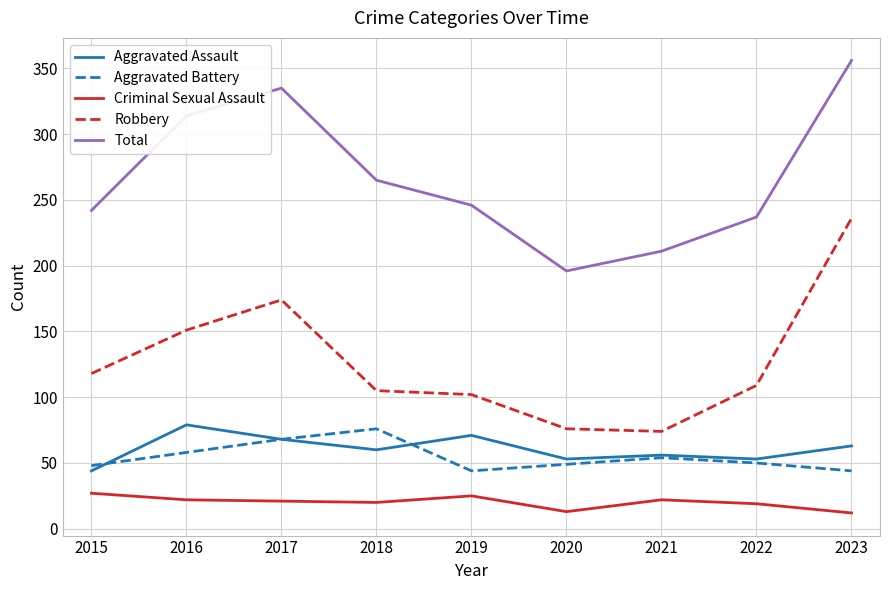

Which category has the highest value across all series?

2023